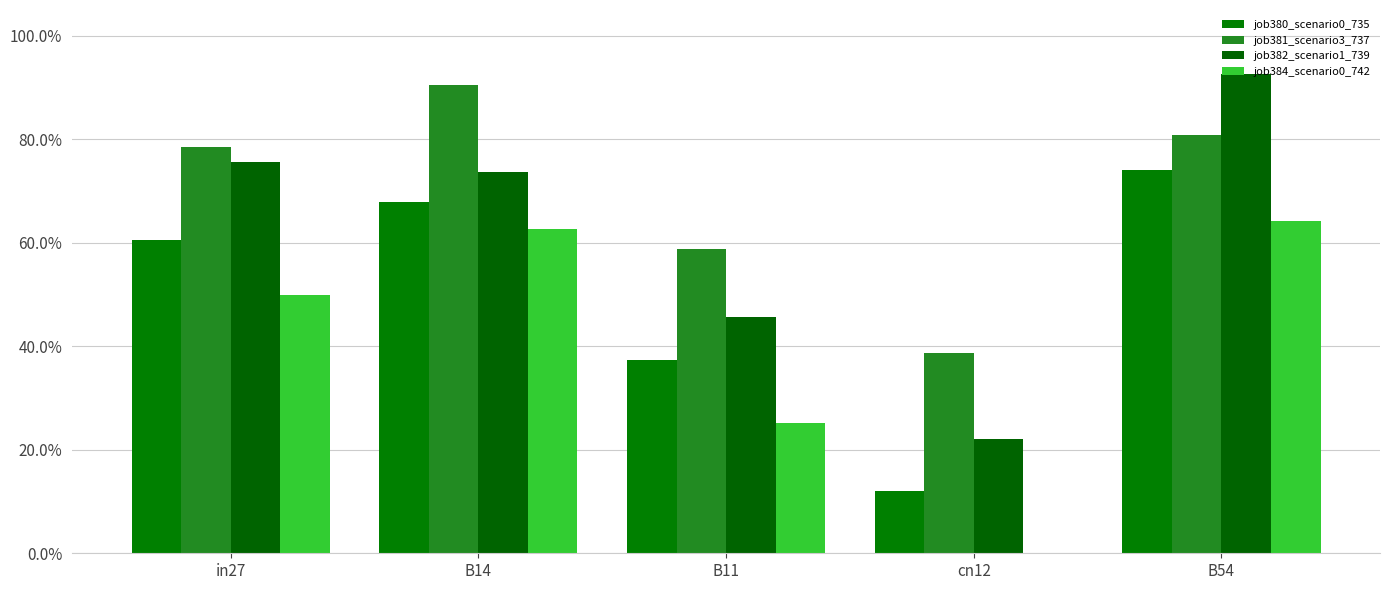

Which category has the highest value in the job380_scenario0_735 series?

B54